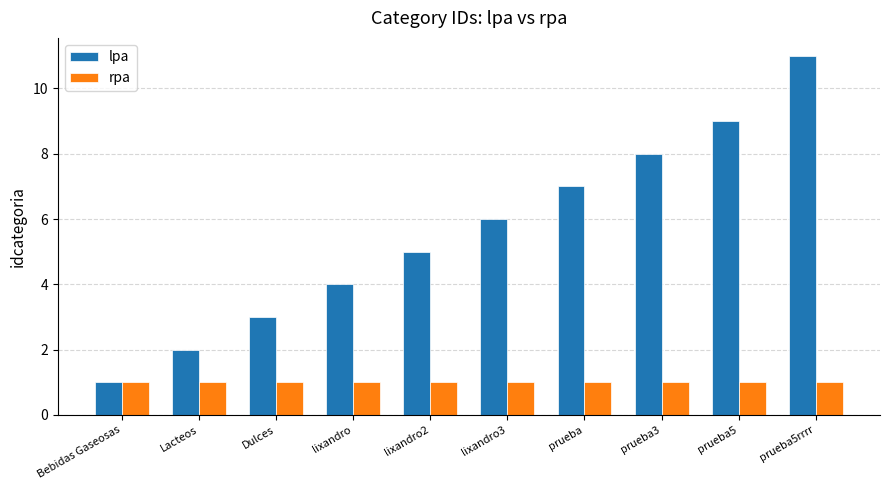

What is the difference between the lpa values at lixandro2 and prueba?

2